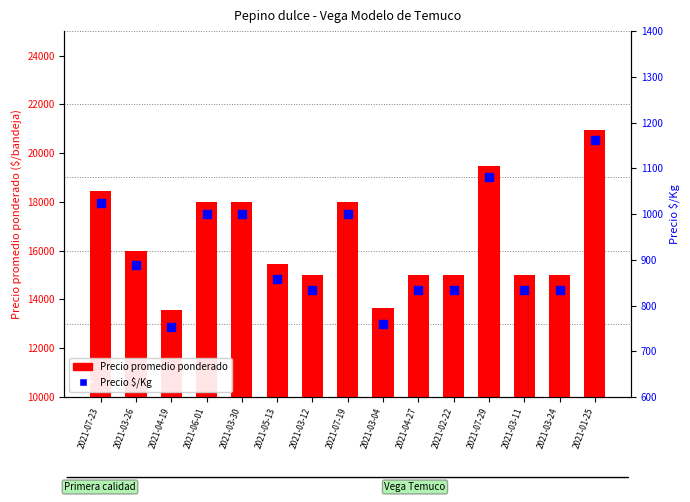

Which series contains the lowest Y value?

Precio $/Kg